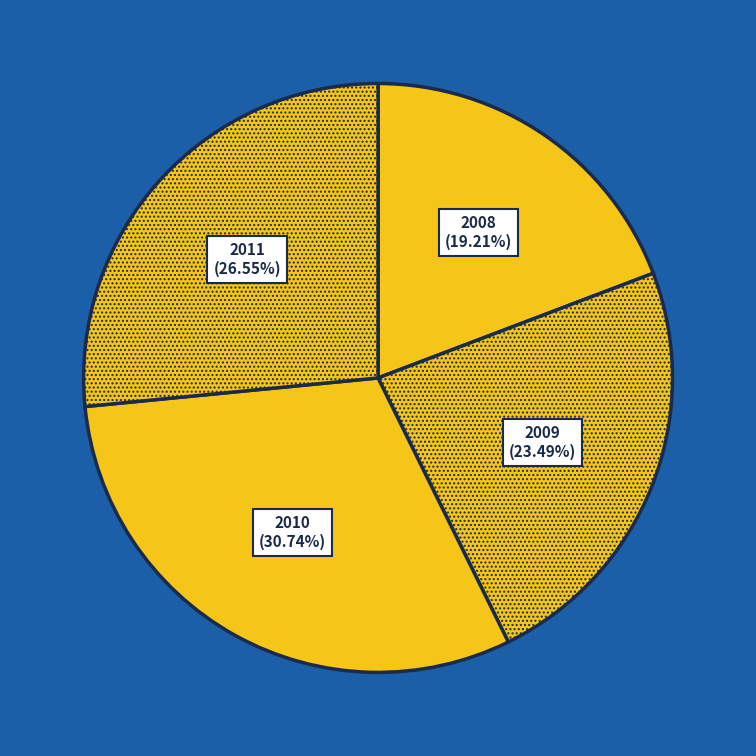

What percentage is the 2011 slice, to the nearest percent?

27%